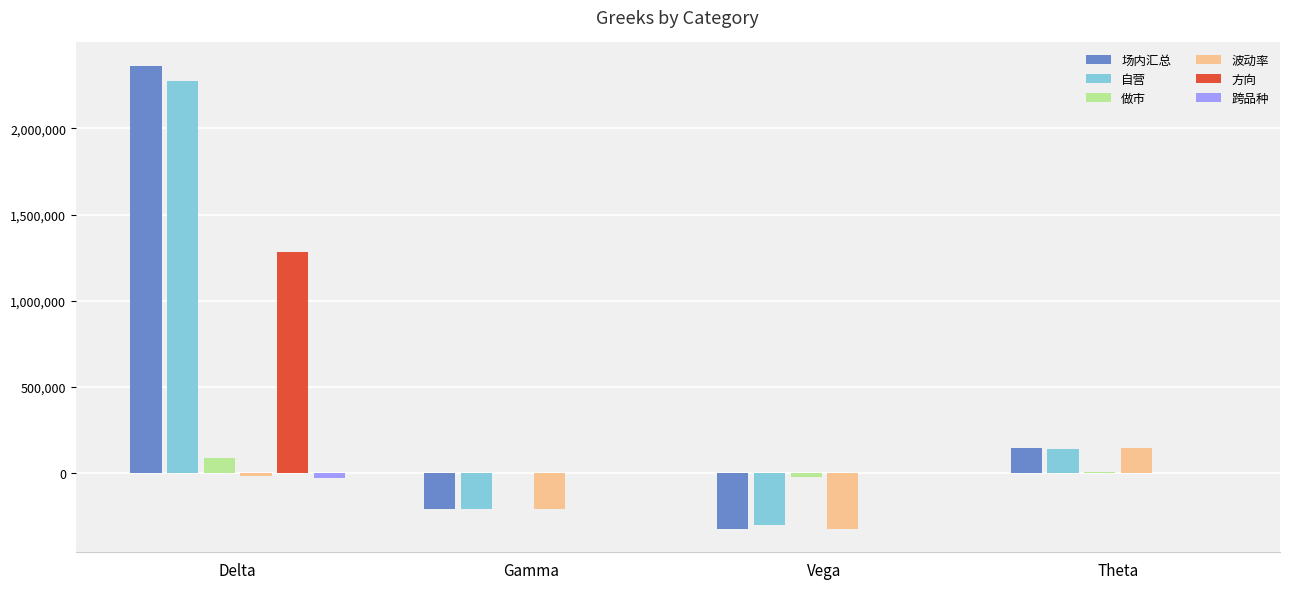

Between Delta and Theta, which series saw the biggest shift?

场内汇总